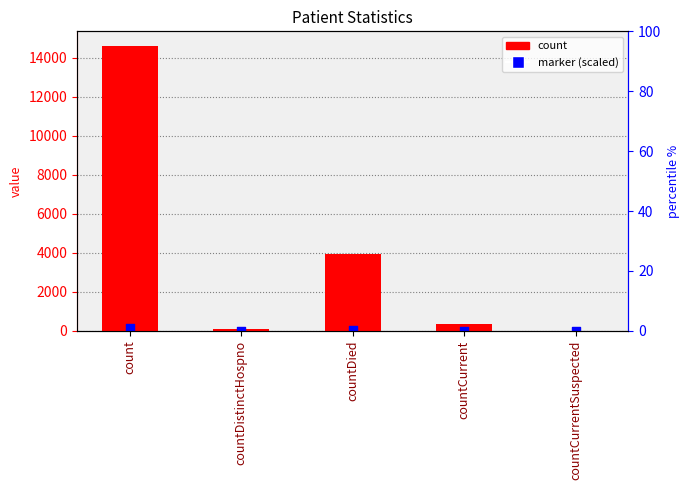

Which series has the largest total across all categories?

count